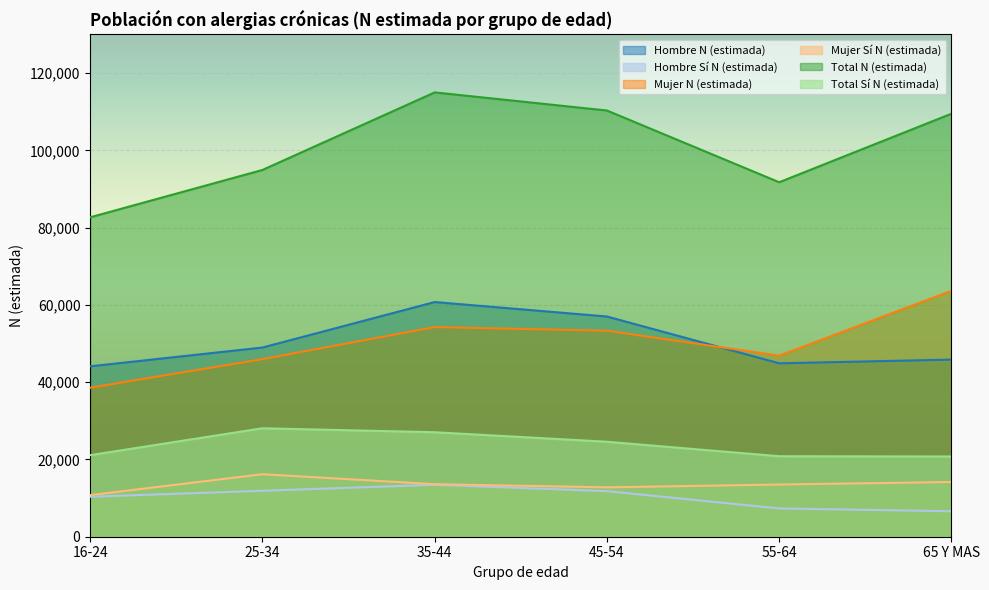

Which series changed the most between 35-44 and 65 Y MAS?

Hombre N (estimada)